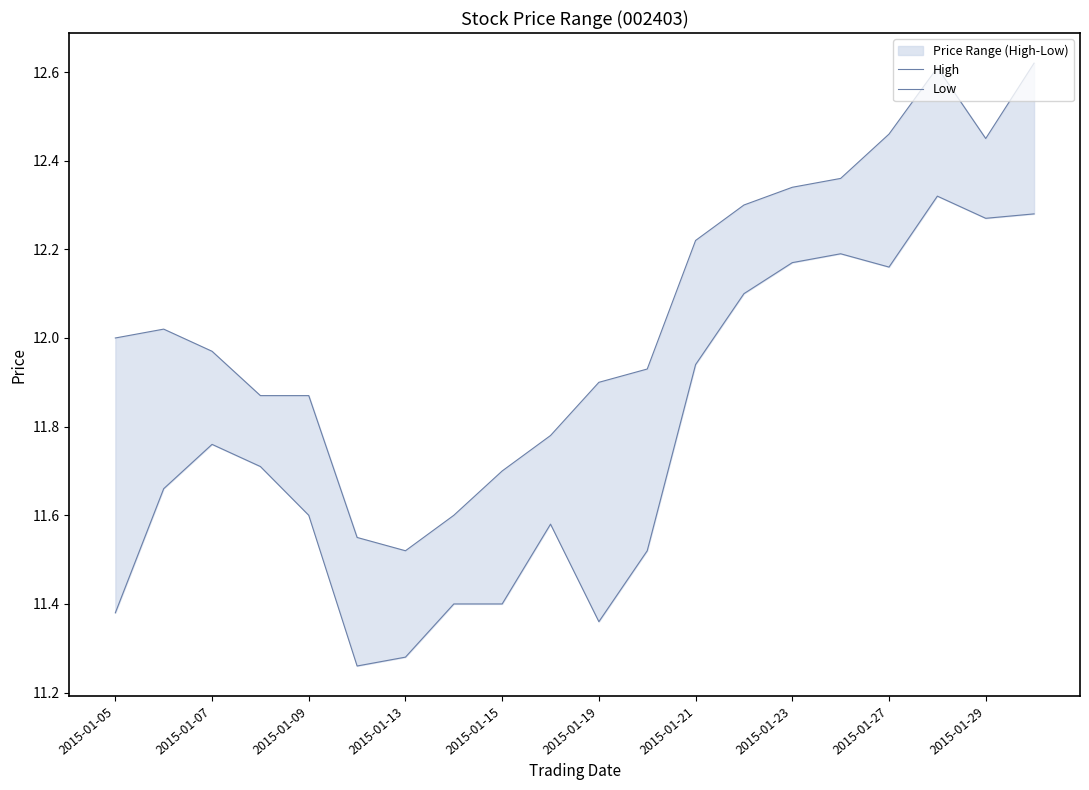

True or false: Low and High cross at least once.

False